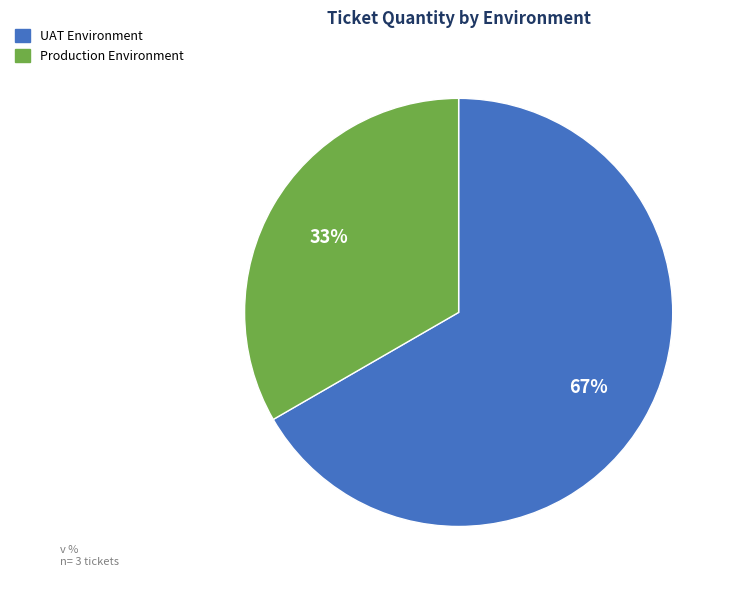

Which has a higher value, UAT Environment or Production Environment?

UAT Environment